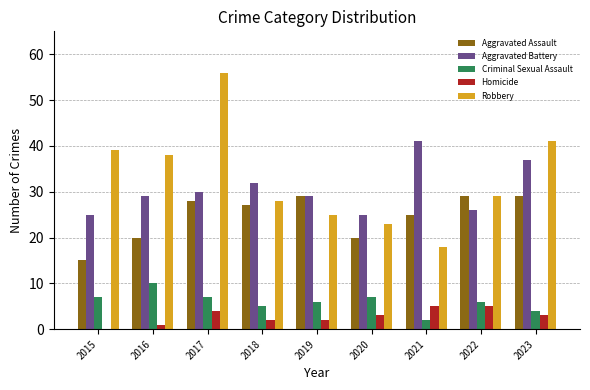

How many categories are shown in the chart?

9